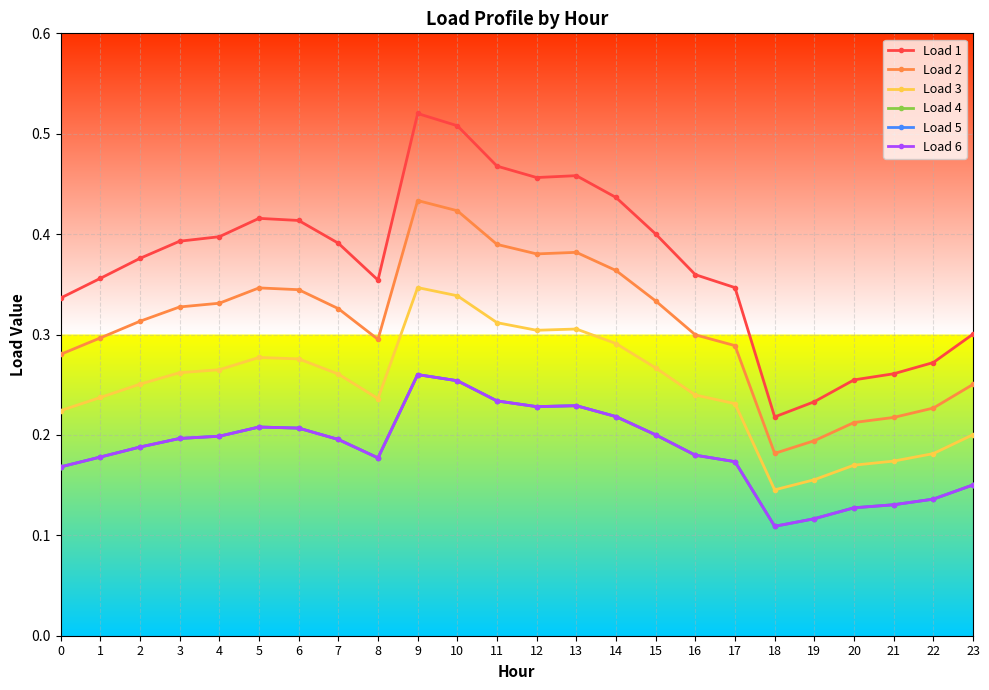

Does the chart have visible grid lines?

Yes